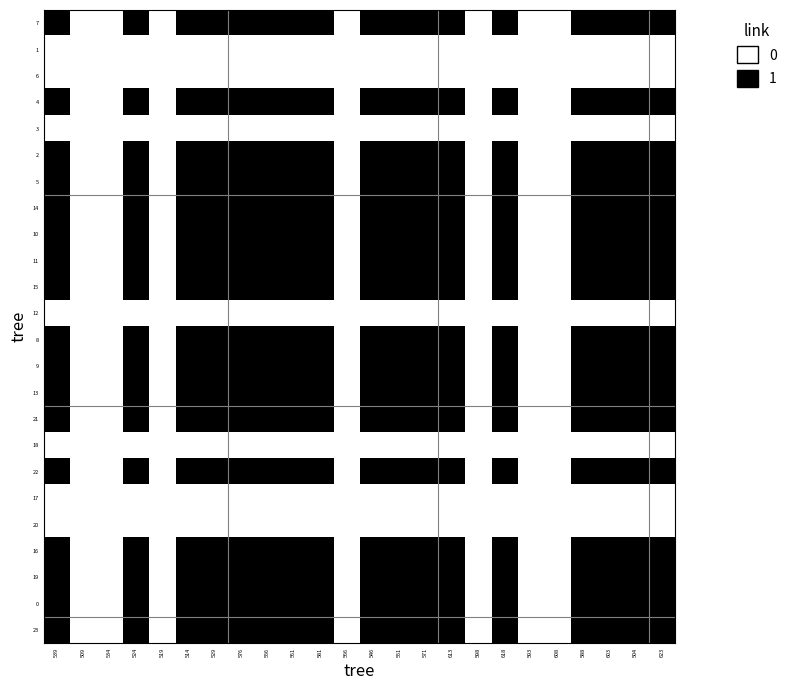

At 613, list the series in order from largest to smallest.

7, 4, 2, 5, 14, 10, 11, 15, 8, 9, 13, 21, 22, 16, 19, 0, 23, 1, 6, 3, 12, 18, 17, 20